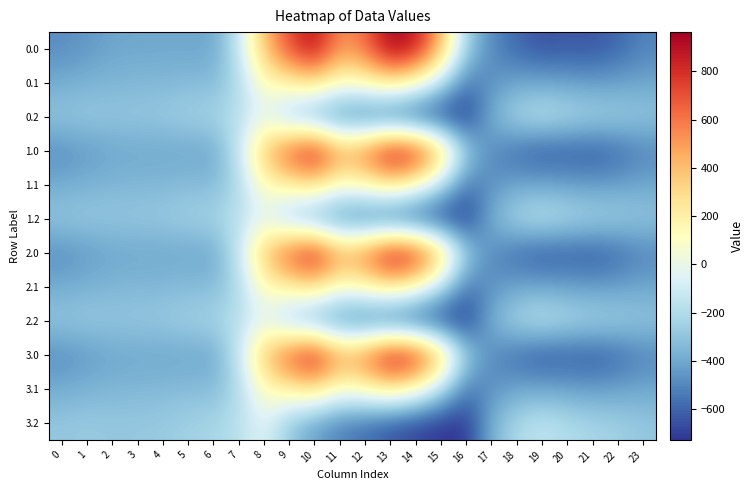

Reading left to right, transcribe all the data shown in this chart.

0.0: 0=-482.0	1=-449.5	2=-410.3	3=-404.4	4=-404.9	5=-403.8	6=-408.0	7=-150.1	8=395.3	9=716.9	10=916.2	11=516.0	12=619.4	13=962.7	14=870.3	15=443.0	16=-250.9	17=-494.8	18=-586.7	19=-649.2	20=-629.9	21=-638.4	22=-592.3	23=-511.3
0.1: 0=-384.6	1=-361.1	2=-347.9	3=-342.7	4=-339.6	5=-325.7	6=-332.2	7=-217.1	8=125.2	9=191.1	10=274.1	11=87.0	12=134.6	13=241.5	14=113.7	15=-173.1	16=-547.3	17=-466.6	18=-405.4	19=-400.2	20=-414.5	21=-432.4	22=-419.9	23=-399.4
0.2: 0=-287.1	1=-272.7	2=-285.5	3=-281.0	4=-274.4	5=-245.0	6=-228.8	7=-176.6	8=-35.3	9=-288.5	10=-423.5	11=-520.6	12=-571.2	13=-640.4	14=-687.4	15=-725.8	16=-726.6	17=-362.4	18=-210.0	19=-151.0	20=-199.2	21=-226.4	22=-247.4	23=-287.5
1.0: 0=-482.0	1=-449.5	2=-410.3	3=-404.4	4=-404.9	5=-403.8	6=-408.0	7=-150.1	8=395.3	9=716.9	10=916.2	11=516.0	12=619.4	13=962.7	14=870.3	15=443.0	16=-250.9	17=-494.8	18=-586.7	19=-649.2	20=-629.9	21=-638.4	22=-592.3	23=-511.3
1.1: 0=-384.6	1=-361.1	2=-347.9	3=-342.7	4=-339.6	5=-325.7	6=-332.2	7=-217.1	8=125.2	9=191.1	10=274.1	11=87.0	12=134.6	13=241.5	14=113.7	15=-173.1	16=-547.3	17=-466.6	18=-405.4	19=-400.2	20=-414.5	21=-432.4	22=-419.9	23=-399.4
1.2: 0=-287.1	1=-272.7	2=-285.5	3=-281.0	4=-274.4	5=-245.0	6=-228.8	7=-176.6	8=-35.3	9=-288.5	10=-423.5	11=-520.6	12=-571.2	13=-640.4	14=-687.4	15=-725.8	16=-726.6	17=-362.4	18=-210.0	19=-151.0	20=-199.2	21=-226.4	22=-247.4	23=-287.5
2.0: 0=-482.0	1=-449.5	2=-410.3	3=-404.4	4=-404.9	5=-403.8	6=-408.0	7=-150.1	8=395.3	9=716.9	10=916.2	11=516.0	12=619.4	13=962.7	14=870.3	15=443.0	16=-250.9	17=-494.8	18=-586.7	19=-649.2	20=-629.9	21=-638.4	22=-592.3	23=-511.3
2.1: 0=-384.6	1=-361.1	2=-347.9	3=-342.7	4=-339.6	5=-325.7	6=-332.2	7=-217.1	8=125.2	9=191.1	10=274.1	11=87.0	12=134.6	13=241.5	14=113.7	15=-173.1	16=-547.3	17=-466.6	18=-405.4	19=-400.2	20=-414.5	21=-432.4	22=-419.9	23=-399.4
2.2: 0=-287.1	1=-272.7	2=-285.5	3=-281.0	4=-274.4	5=-245.0	6=-228.8	7=-176.6	8=-35.3	9=-288.5	10=-423.5	11=-520.6	12=-571.2	13=-640.4	14=-687.4	15=-725.8	16=-726.6	17=-362.4	18=-210.0	19=-151.0	20=-199.2	21=-226.4	22=-247.4	23=-287.5
3.0: 0=-482.0	1=-449.5	2=-410.3	3=-404.4	4=-404.9	5=-403.8	6=-408.0	7=-150.1	8=395.3	9=716.9	10=916.2	11=516.0	12=619.4	13=962.7	14=870.3	15=443.0	16=-250.9	17=-494.8	18=-586.7	19=-649.2	20=-629.9	21=-638.4	22=-592.3	23=-511.3
3.1: 0=-384.6	1=-361.1	2=-347.9	3=-342.7	4=-339.6	5=-325.7	6=-332.2	7=-217.1	8=125.2	9=191.1	10=274.1	11=87.0	12=134.6	13=241.5	14=113.7	15=-173.1	16=-547.3	17=-466.6	18=-405.4	19=-400.2	20=-414.5	21=-432.4	22=-419.9	23=-399.4
3.2: 0=-287.1	1=-272.7	2=-285.5	3=-281.0	4=-274.4	5=-245.0	6=-228.8	7=-176.6	8=-35.3	9=-288.5	10=-423.5	11=-520.6	12=-571.2	13=-640.4	14=-687.4	15=-725.8	16=-726.6	17=-362.4	18=-210.0	19=-151.0	20=-199.2	21=-226.4	22=-247.4	23=-287.5